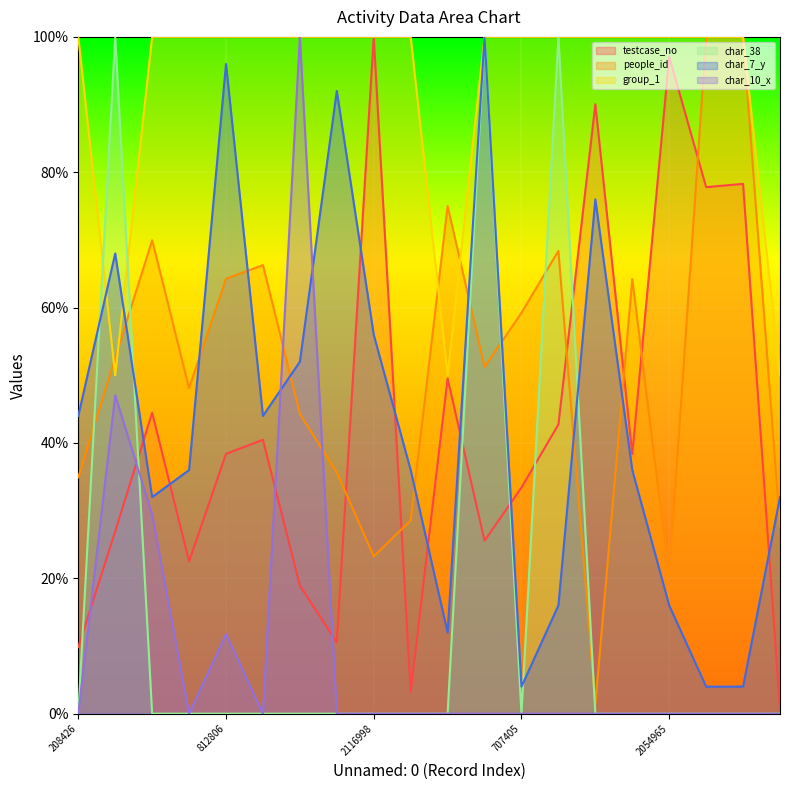

At how many categories does at least one series exceed 0?

20